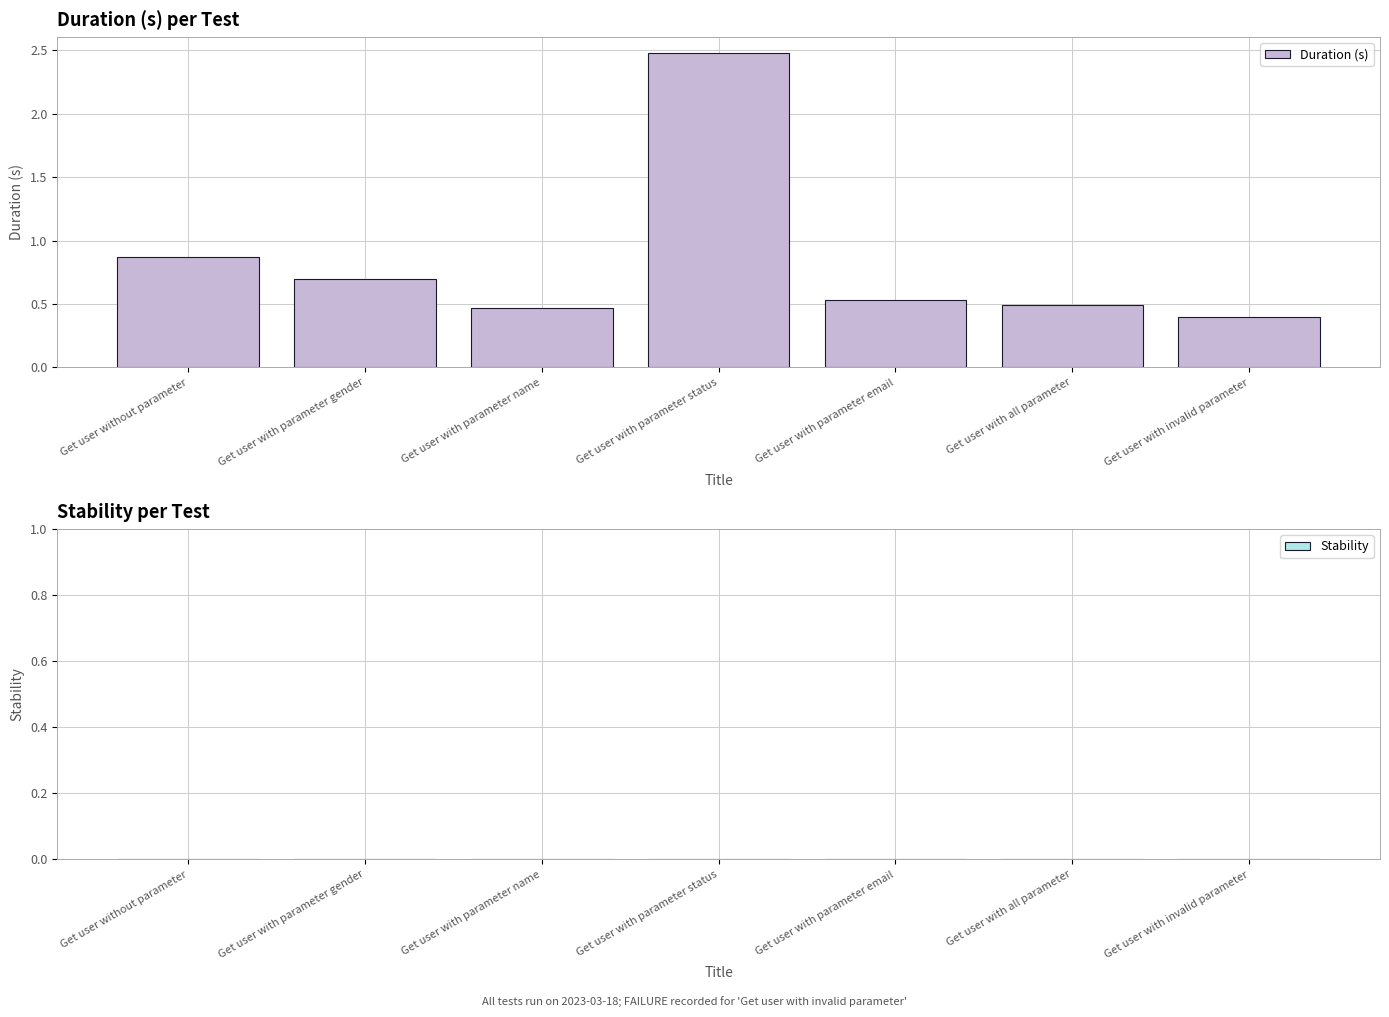

Which has a higher value, Get user with parameter name or Get user without parameter?

Get user without parameter